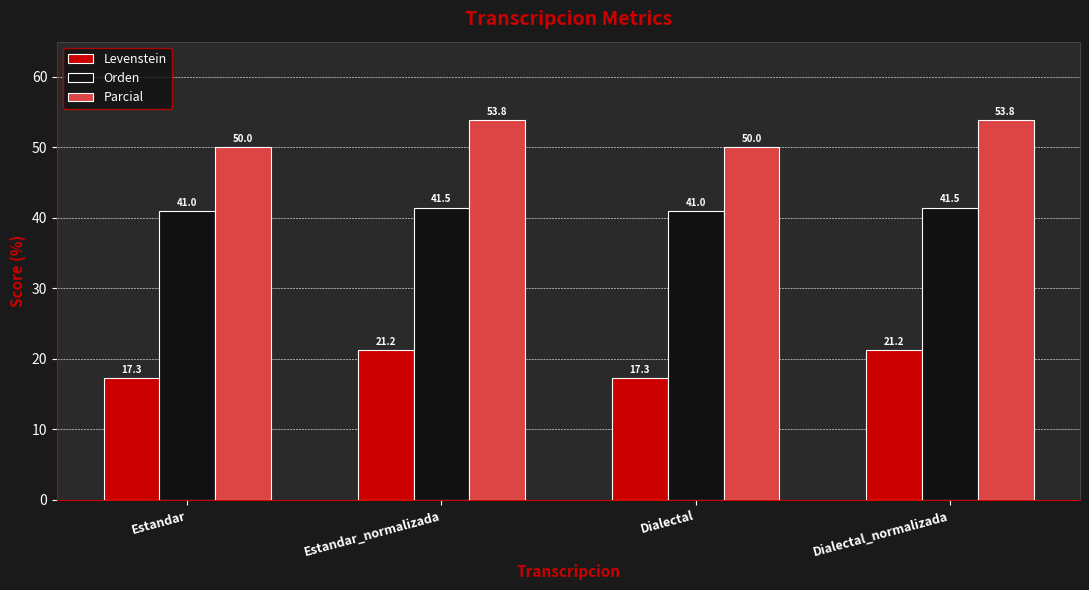

Reading right to left, extract all data points from this chart.

Levenstein: 21.2	17.3	21.2	17.3
Orden: 41.5	41.0	41.5	41.0
Parcial: 53.8	50.0	53.8	50.0